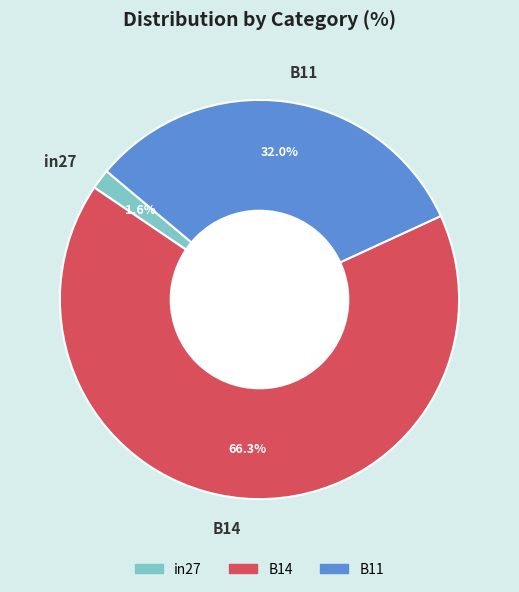

Is the sum of B11 and B14 greater than half?

Yes